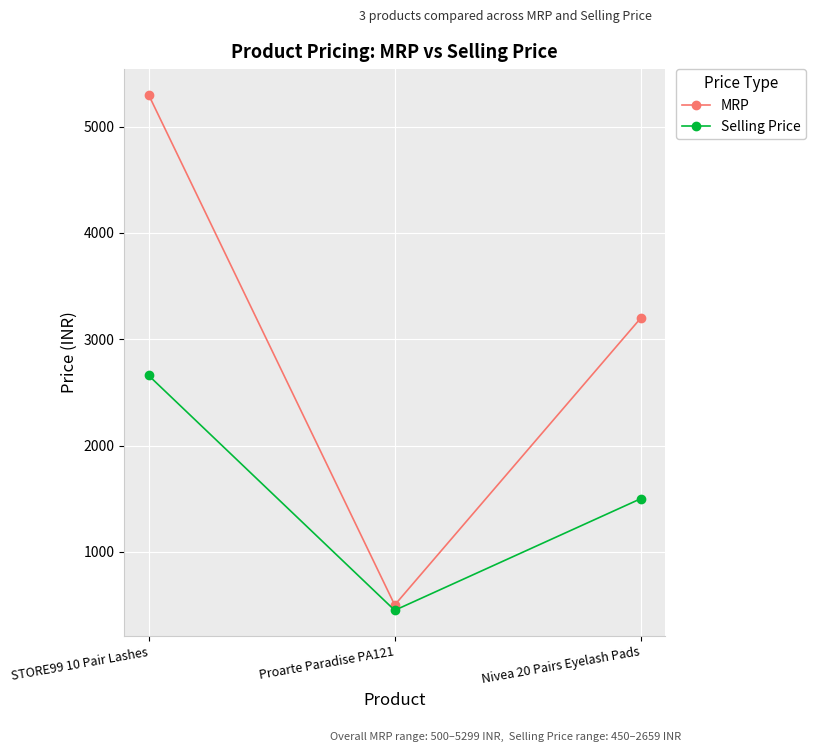

What is the value of the Selling Price point at the 3rd from the left?

1500